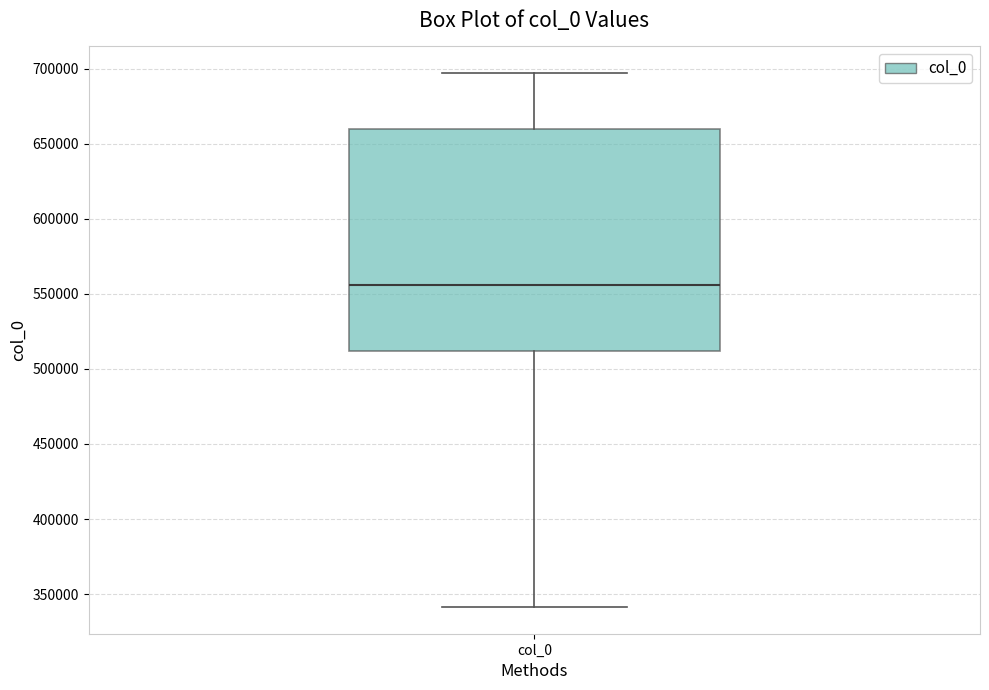

Read this box plot against the y-axis: the position of the median line, the range covered by the box, and the ends of both whiskers. The values are not printed on the chart, so give them approximately, as read against the axis.

median 555000, box 510000 to 660000, whiskers 340000 to 695000